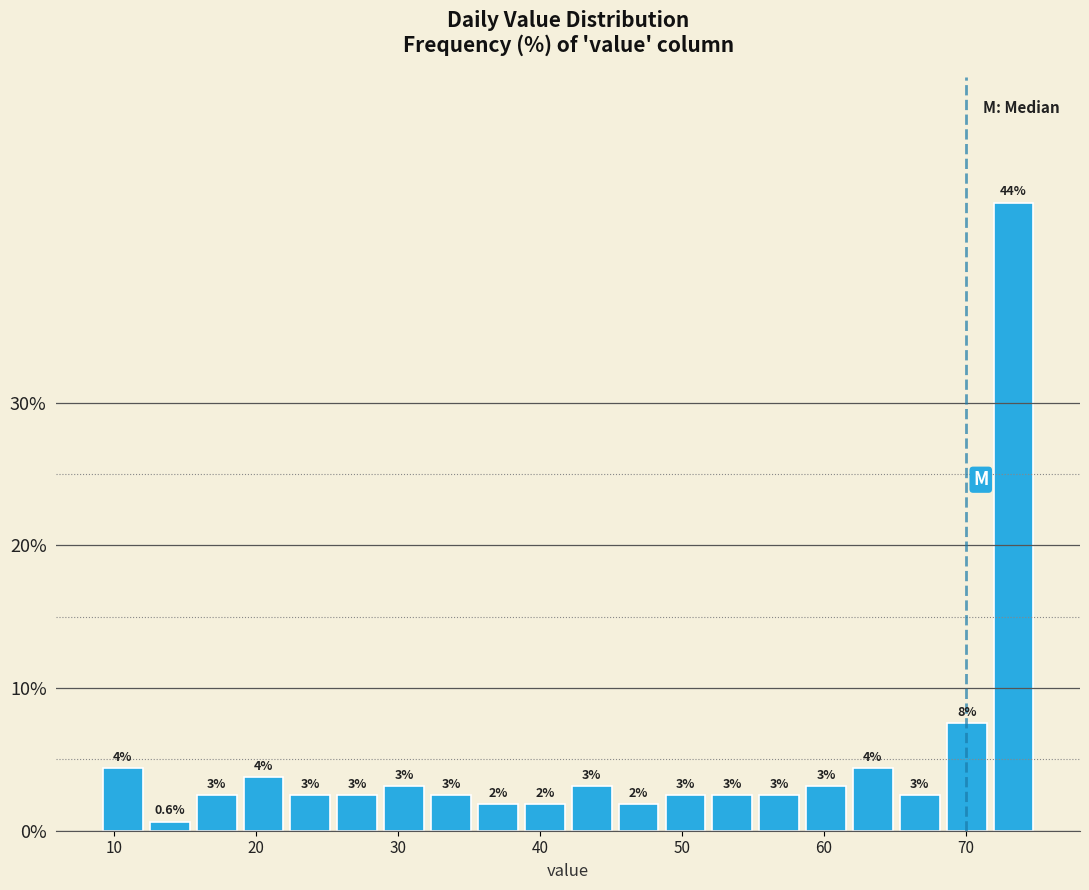

Read against the x-axis, roughly where is the centre of the tallest bar?

73